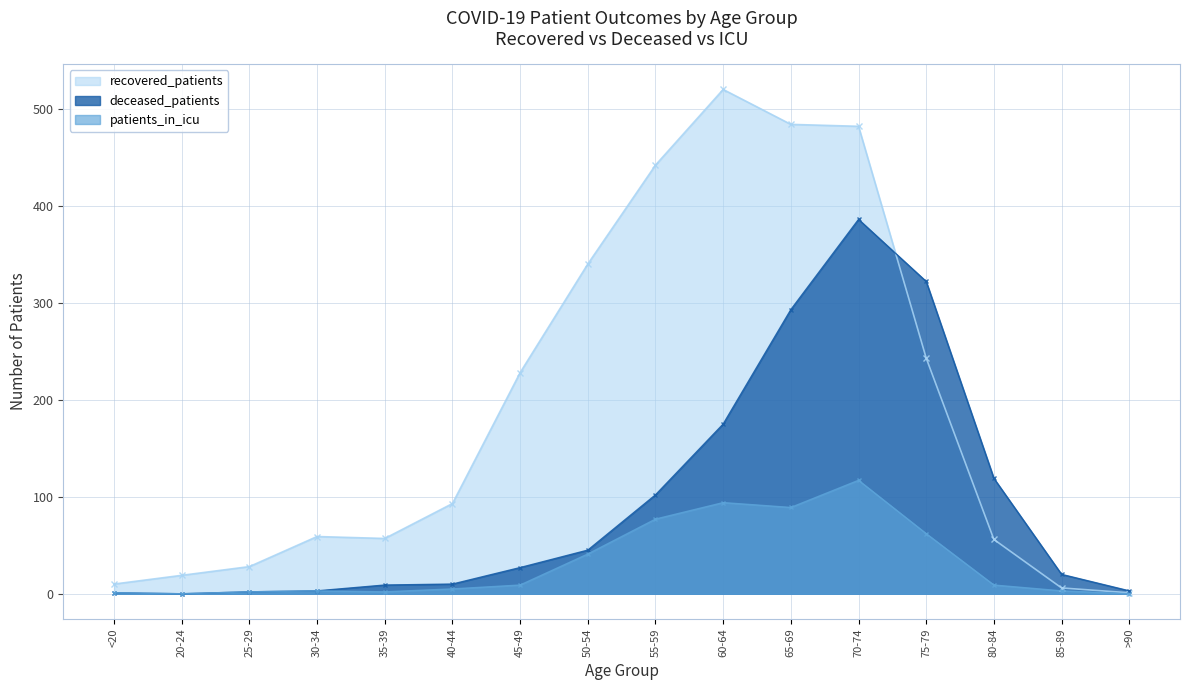

True or false: deceased_patients and patients_in_icu cross at least once.

False